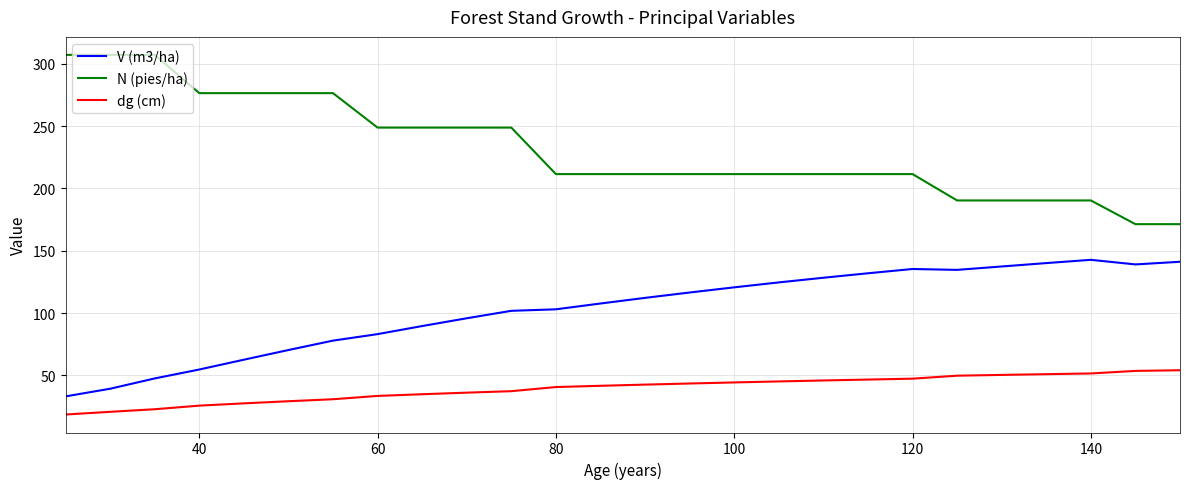

Rank the series by their maximum value, from lowest to highest.

dg (cm), V (m3/ha), N (pies/ha)